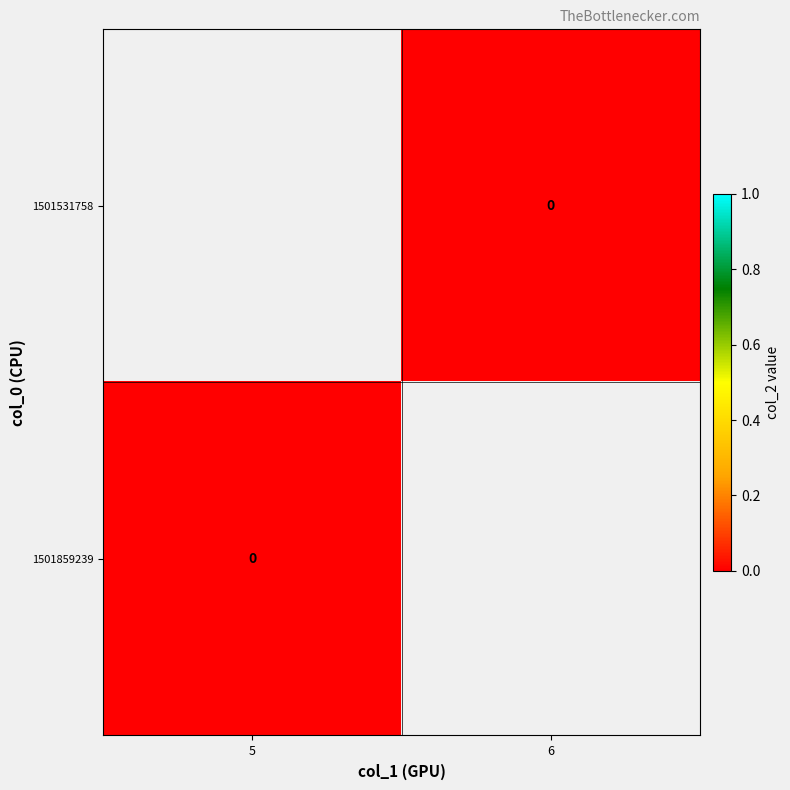

Count the number of categories in the chart.

2